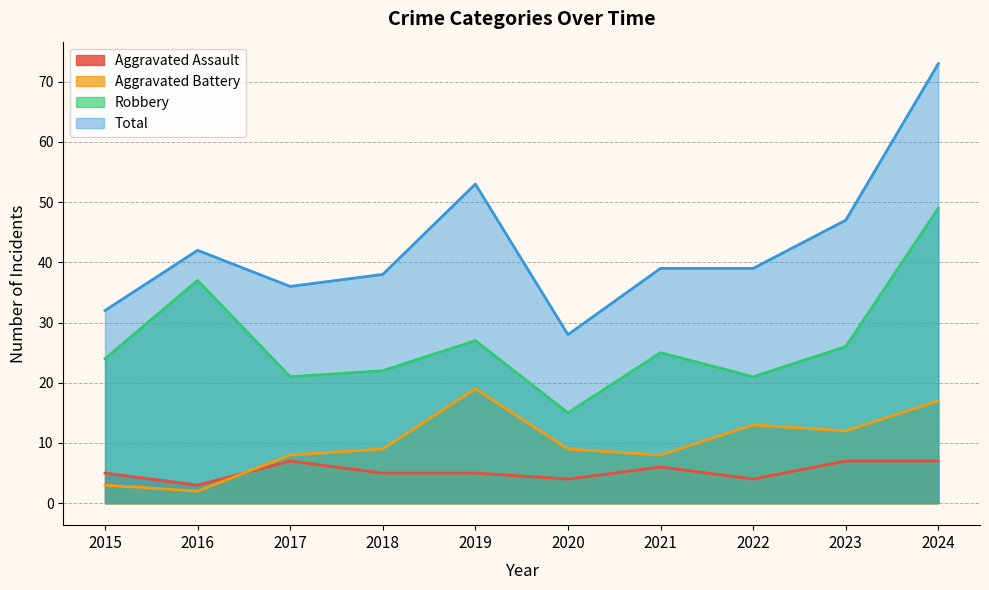

What is the total value across all series at 2020?

56